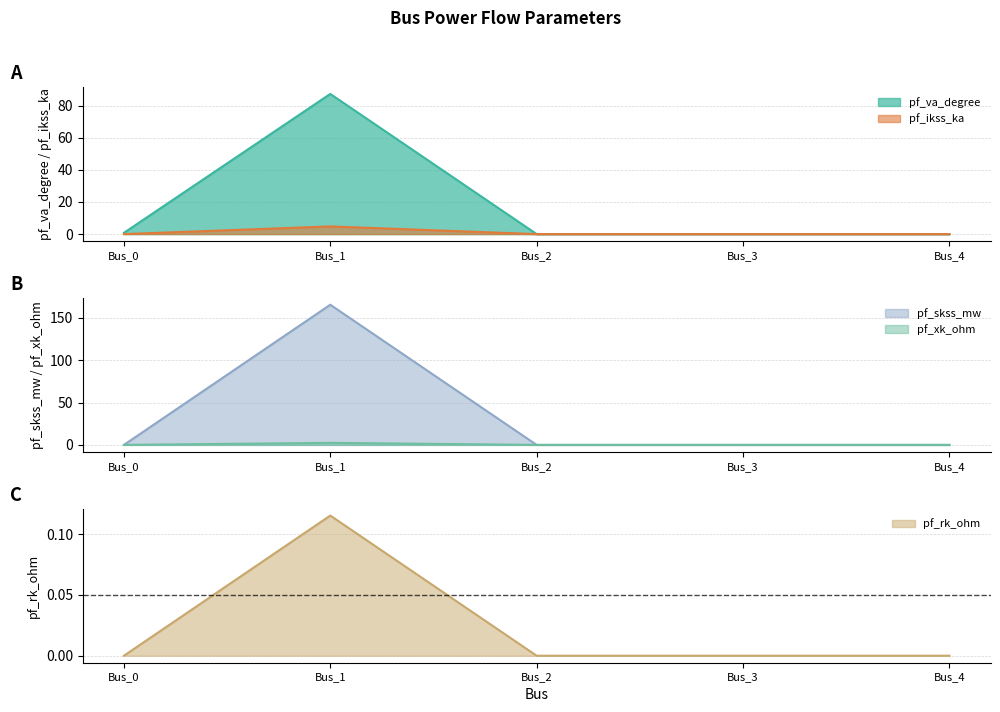

List the labels in order of pf_skss_mw value, largest first.

Bus_1, Bus_0, Bus_2, Bus_3, Bus_4